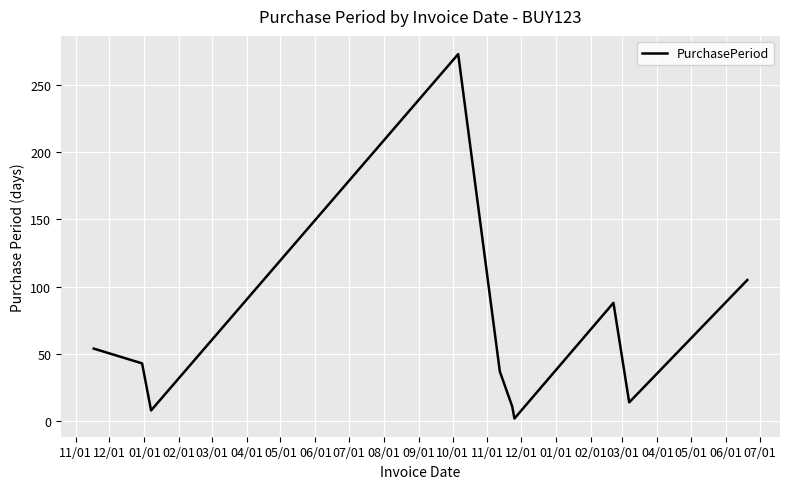

What is the difference between the maximum and minimum values?

271